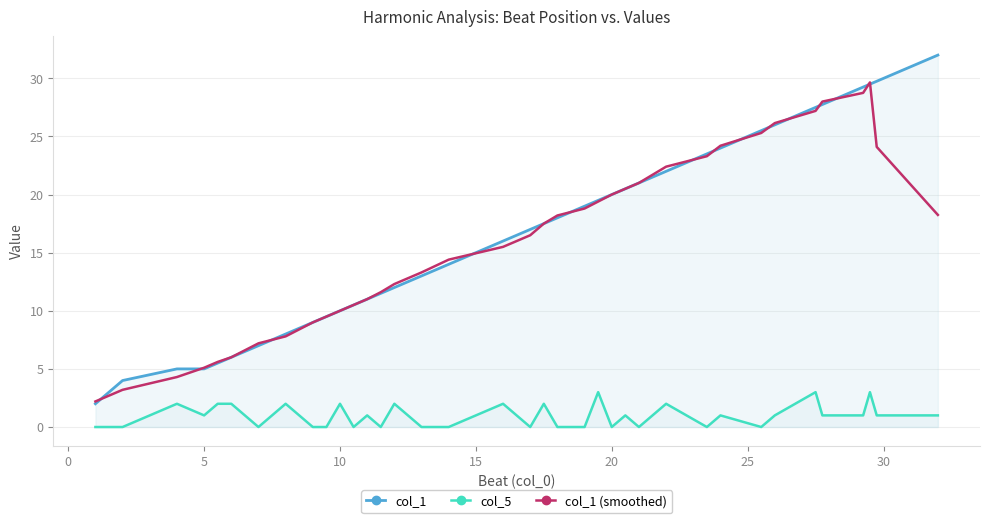

Count the number of categories in the chart.

40